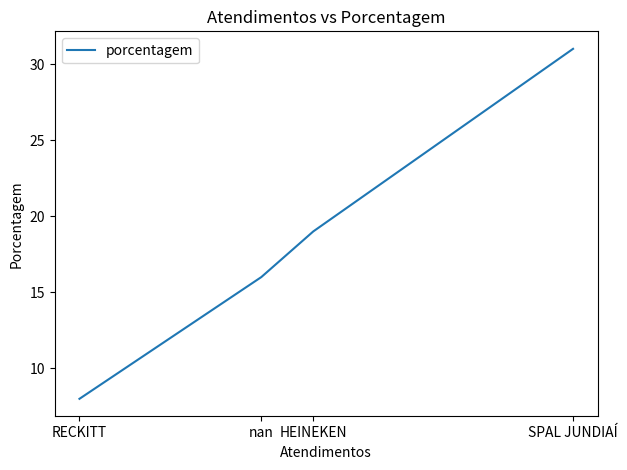

The chart shows a value of 31 at SPAL JUNDIAÍ. True or false?

True